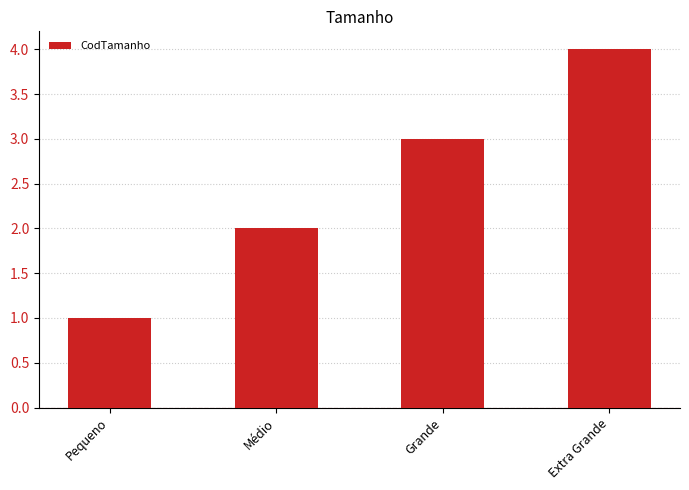

Does the chart contain stacked bars?

No